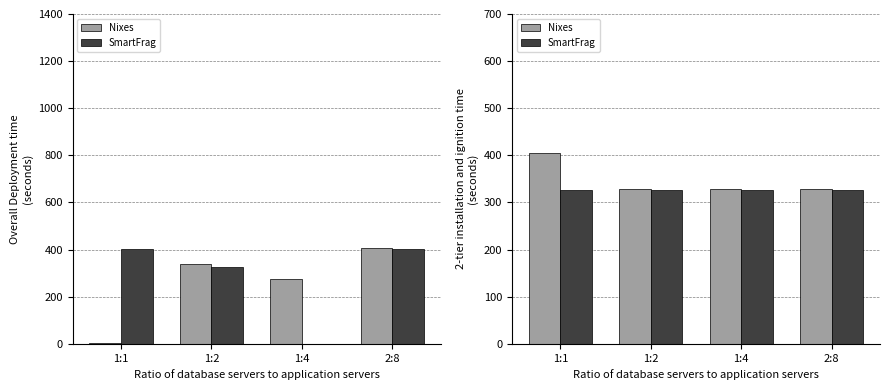

At which category is the sum across all series the highest?

1:1